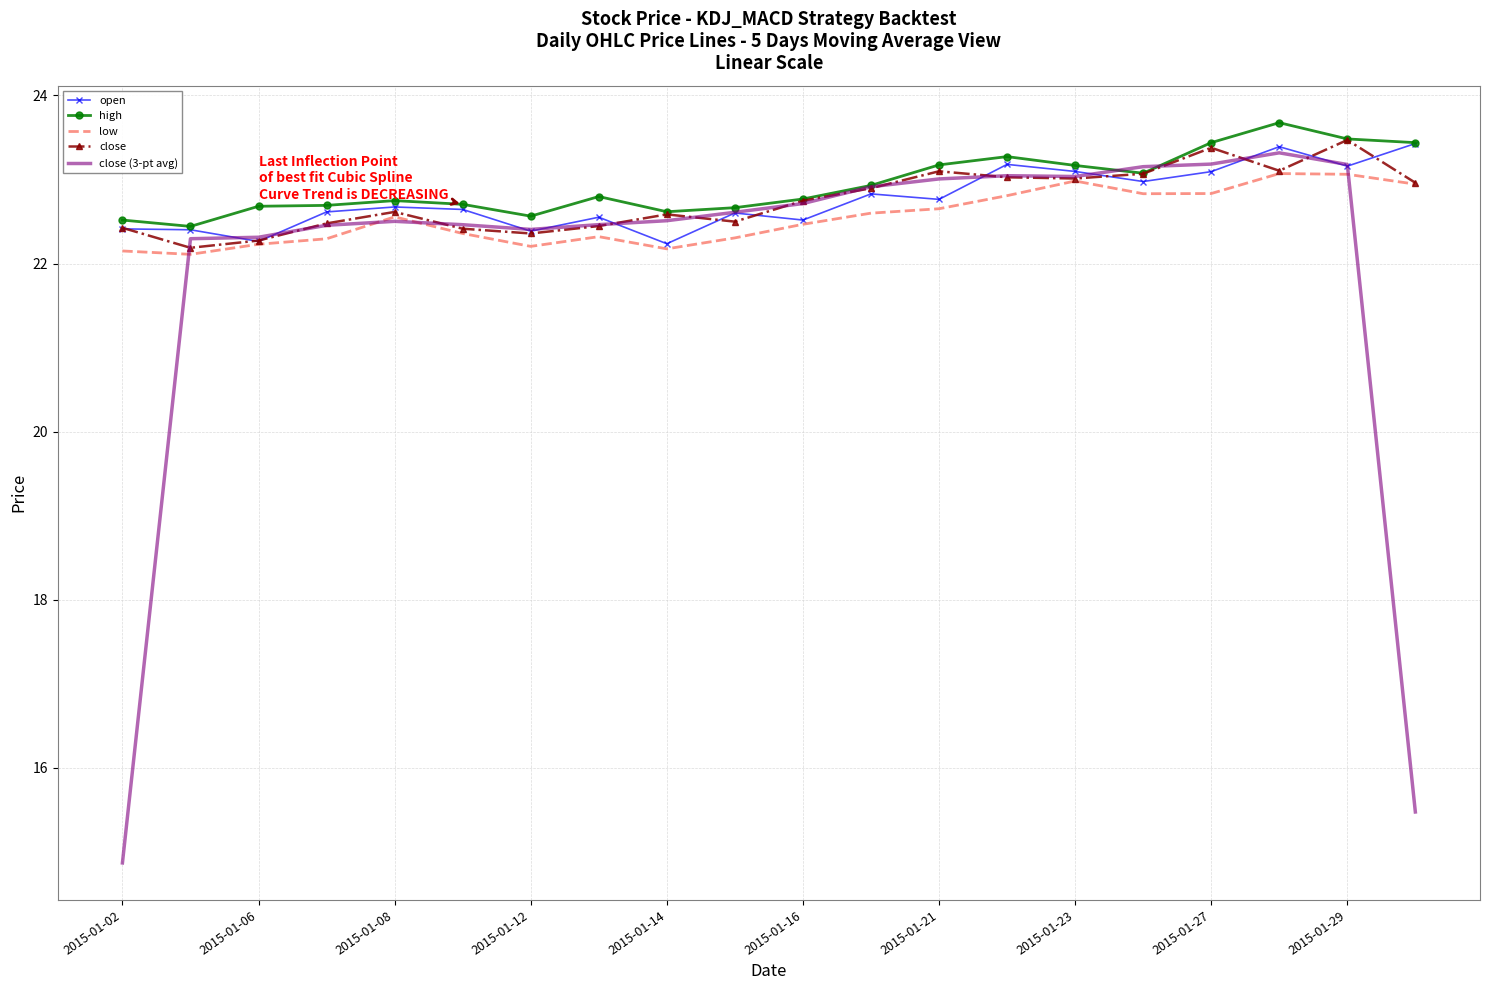

What is the smallest value displayed?

14.9